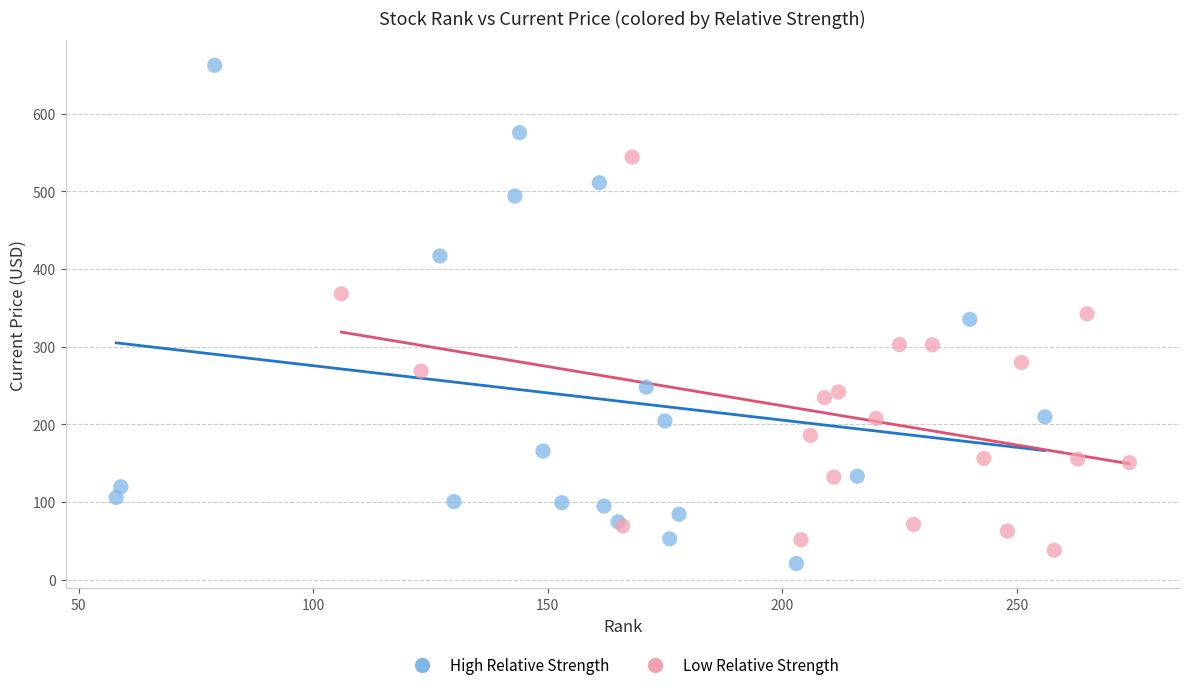

Which series has the largest Y range (max minus min)?

High Relative Strength